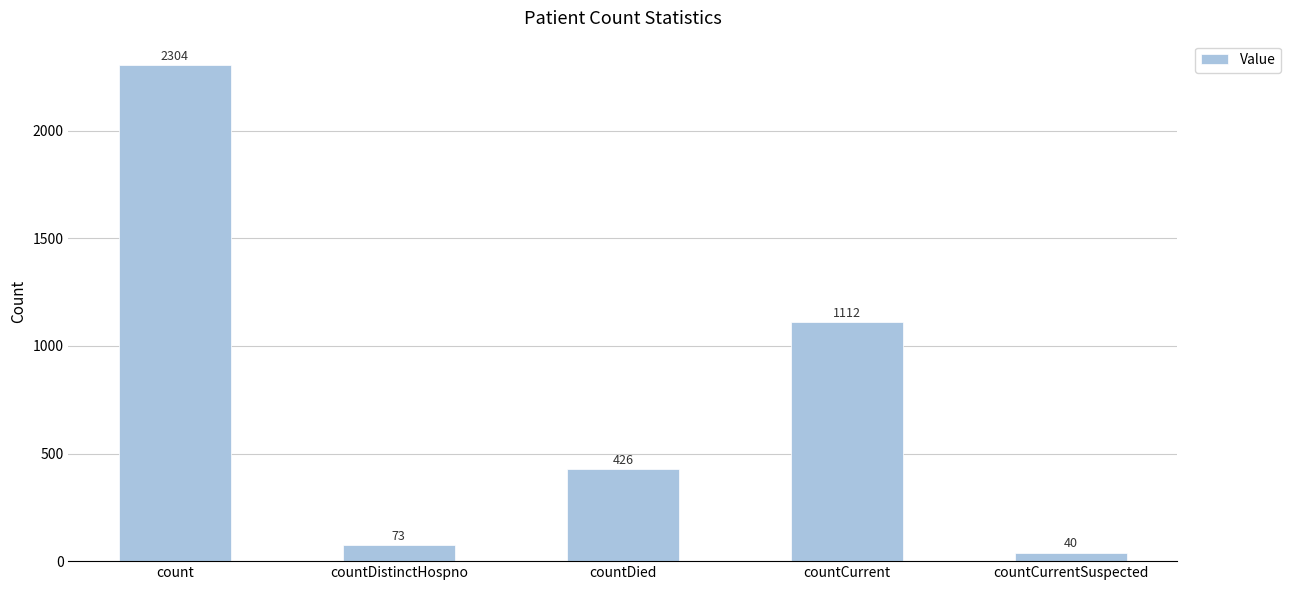

Is it true that the value at countDied is 426?

True